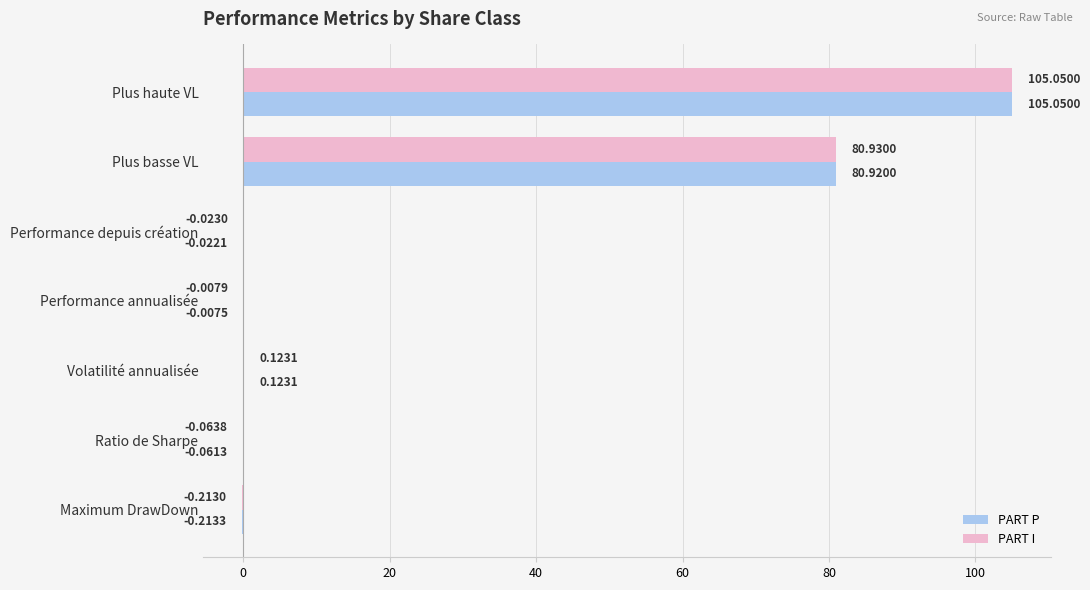

How many data points does each series have?

7